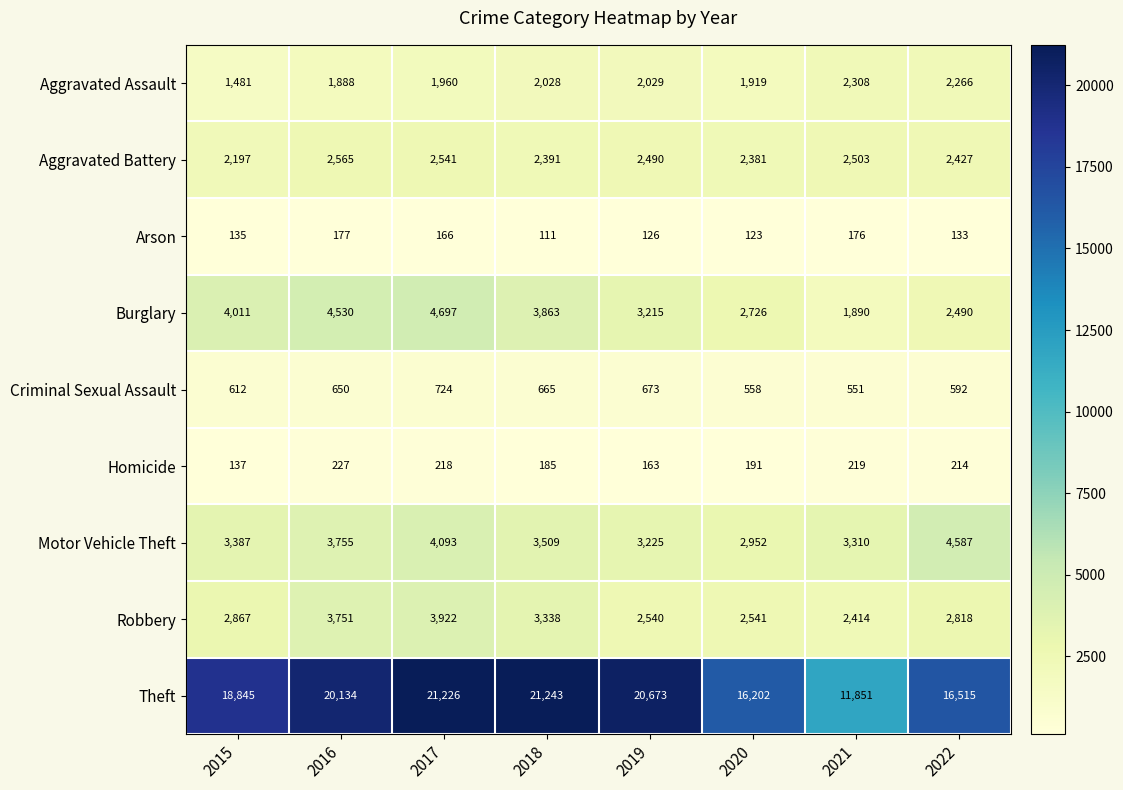

What is the difference between the highest and lowest values at 2020?

16079